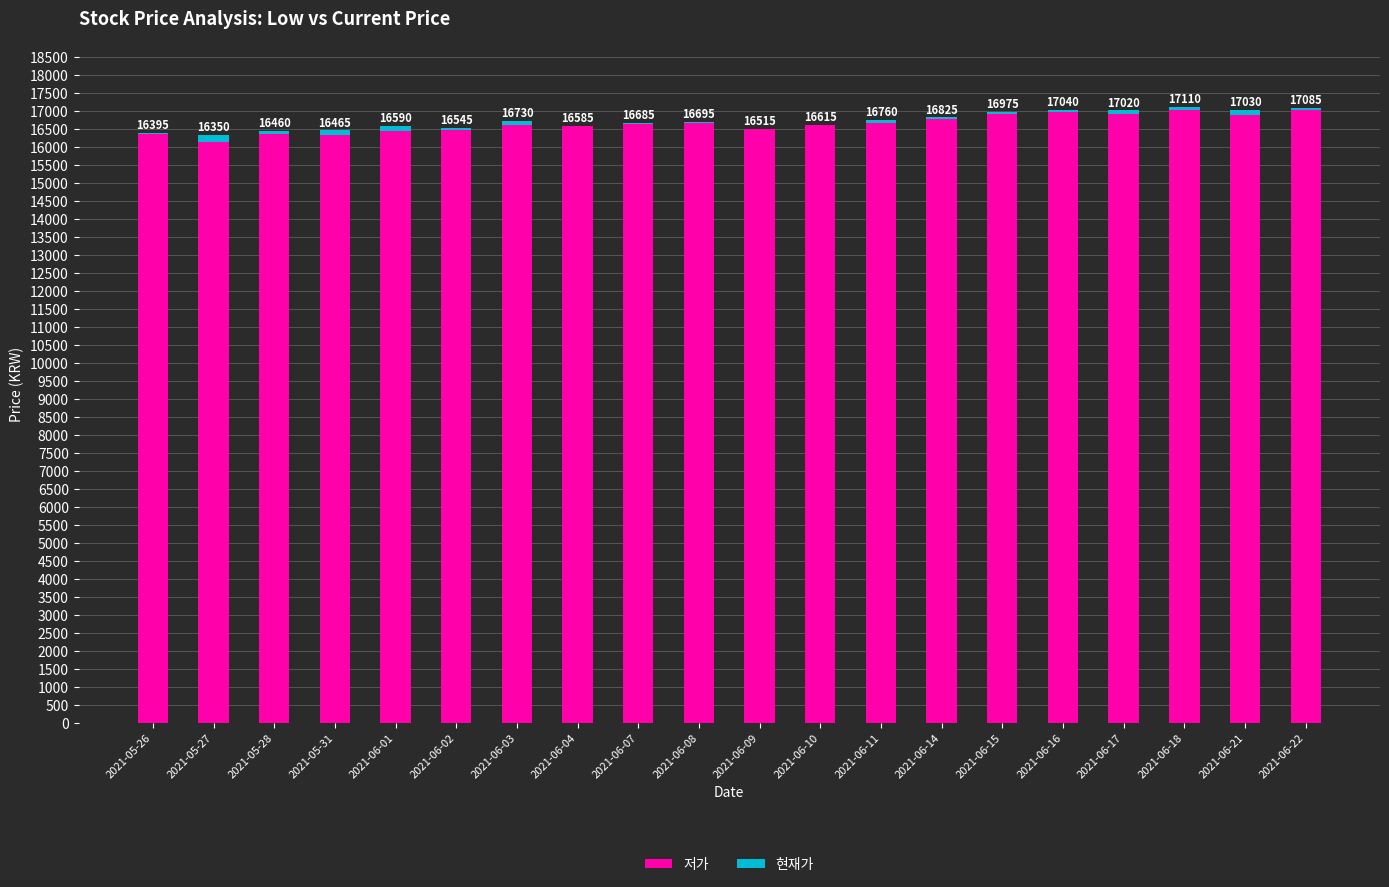

The 저가 series shows 5226 at 2021-05-26. True or false?

False